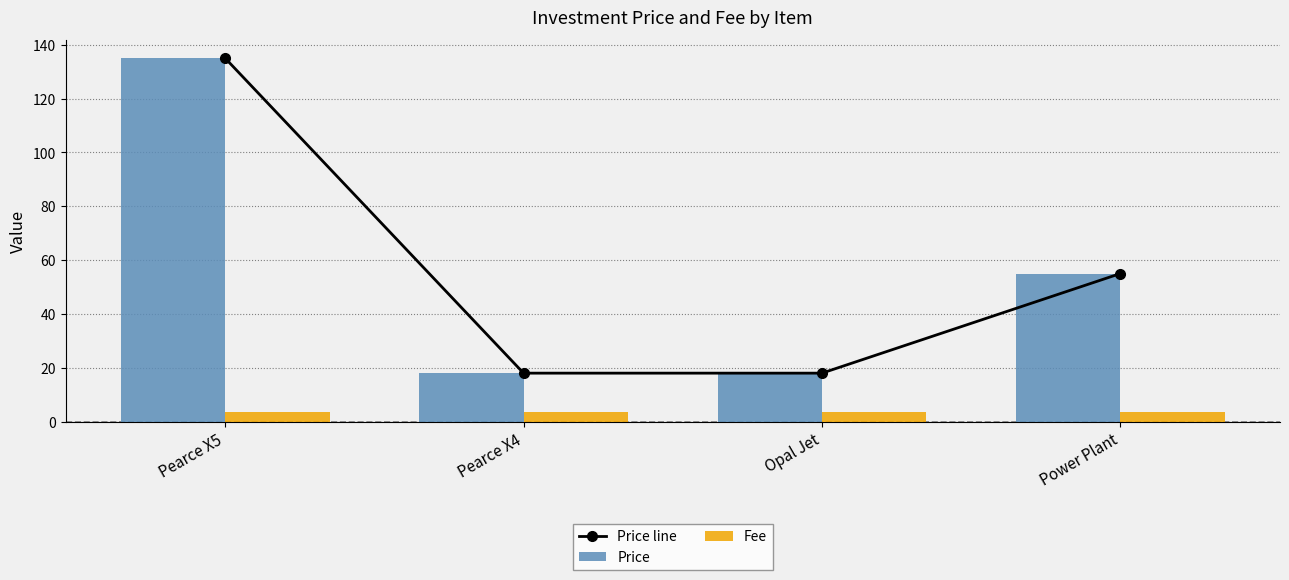

How many values in the Price series are below 55?

2